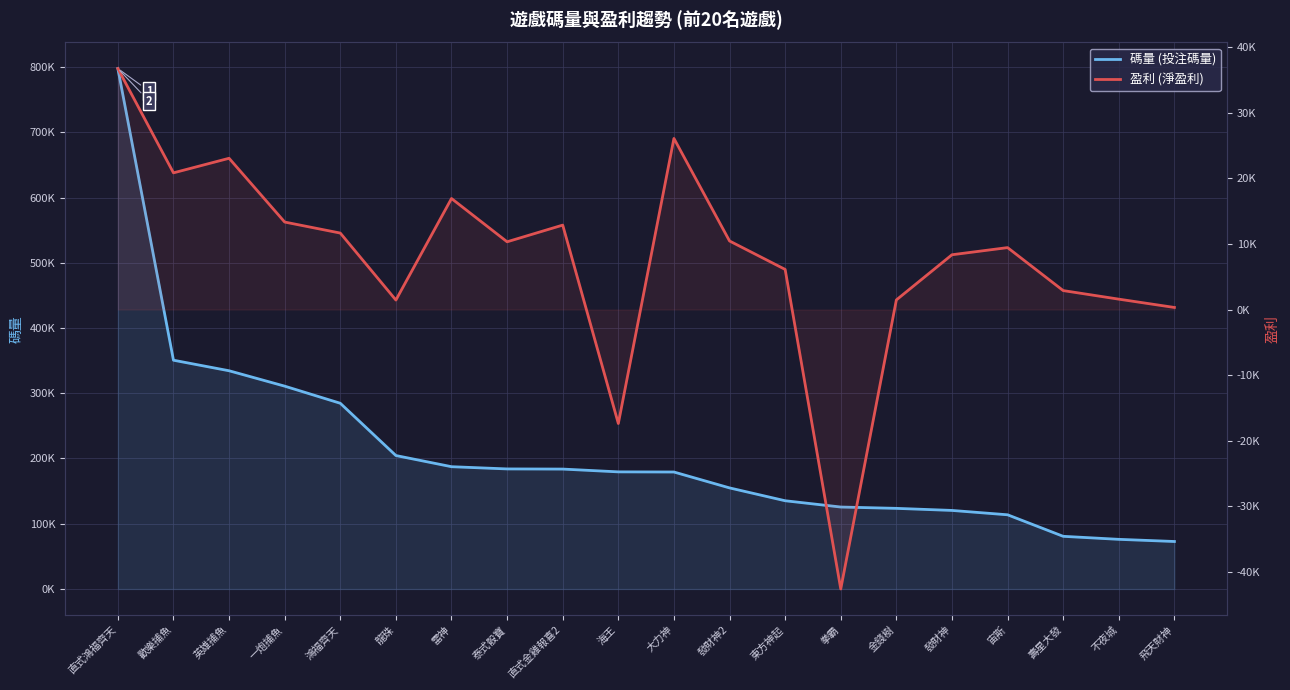

Read the 盈利 value at 直式鴻福齊天.

36746.4